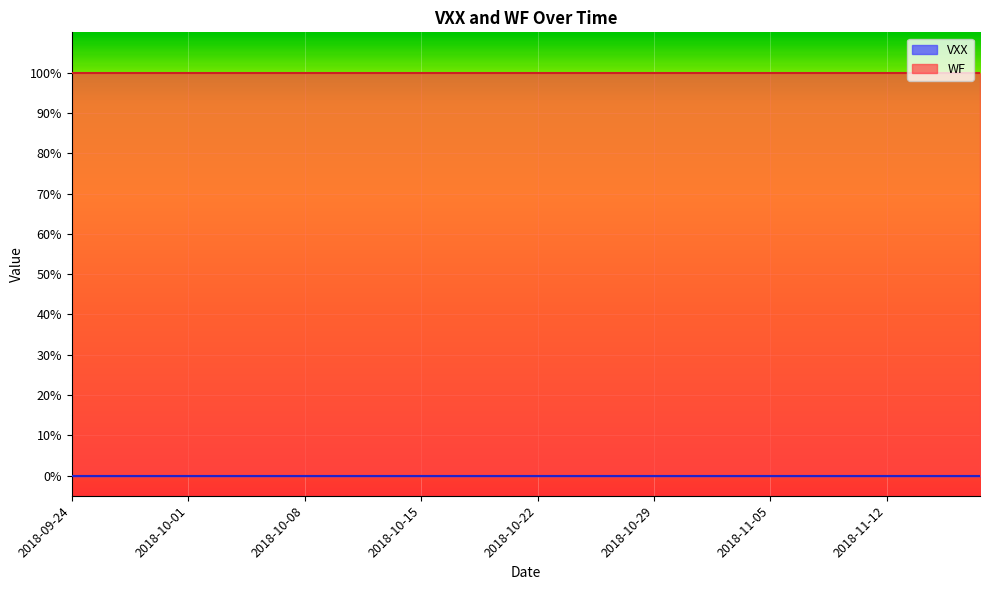

Which category has the lowest value in the VXX series?

2018-09-24